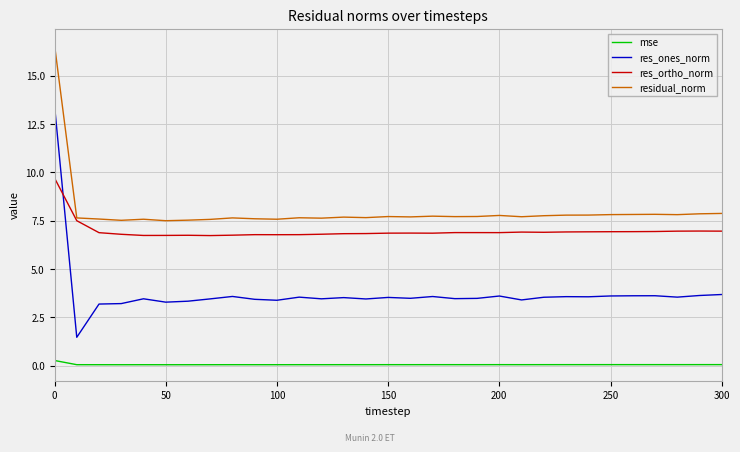

True or false: mse and res_ortho_norm intersect in this chart.

False